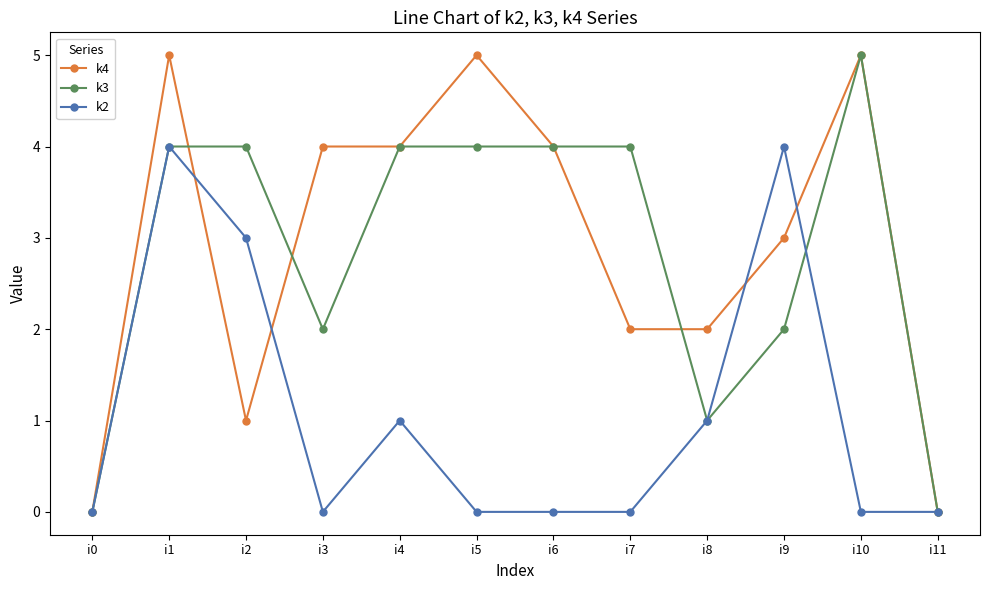

Which series changed the most between i7 and i10?

k4